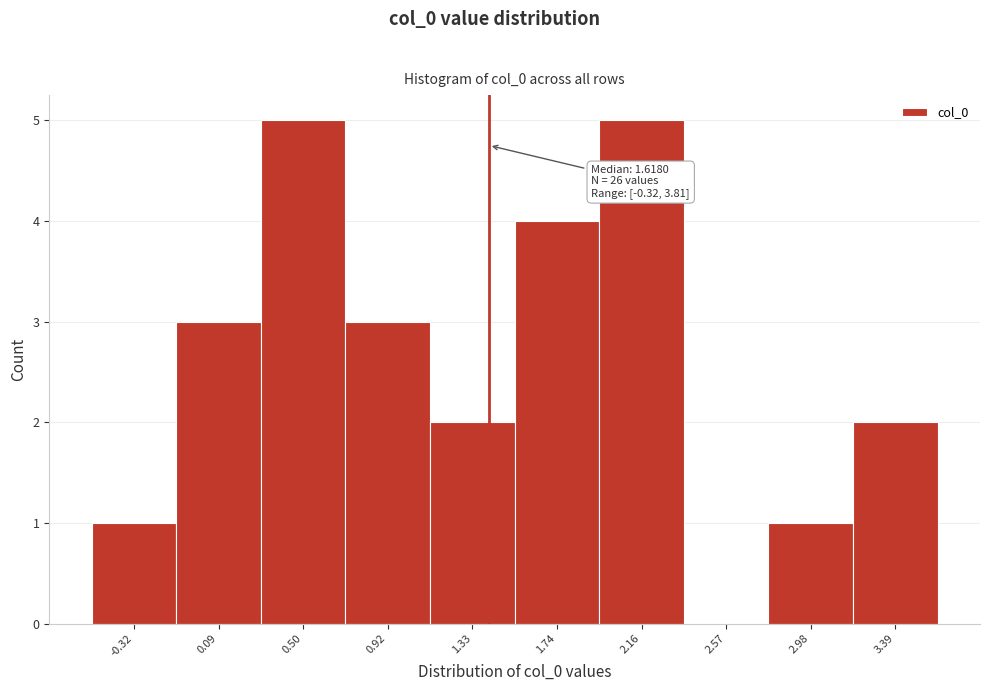

Reading left to right, extract all data points from this chart.

-0.32=1	0.09=3	0.50=5	0.92=3	1.33=2	1.74=4	2.16=5	2.57=0	2.98=1	3.39=2